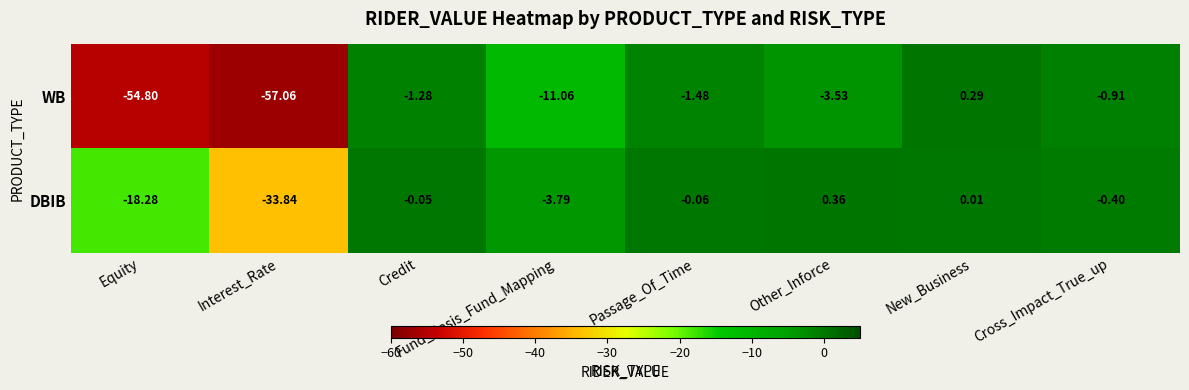

At which label is DBIB closest to -16?

Equity